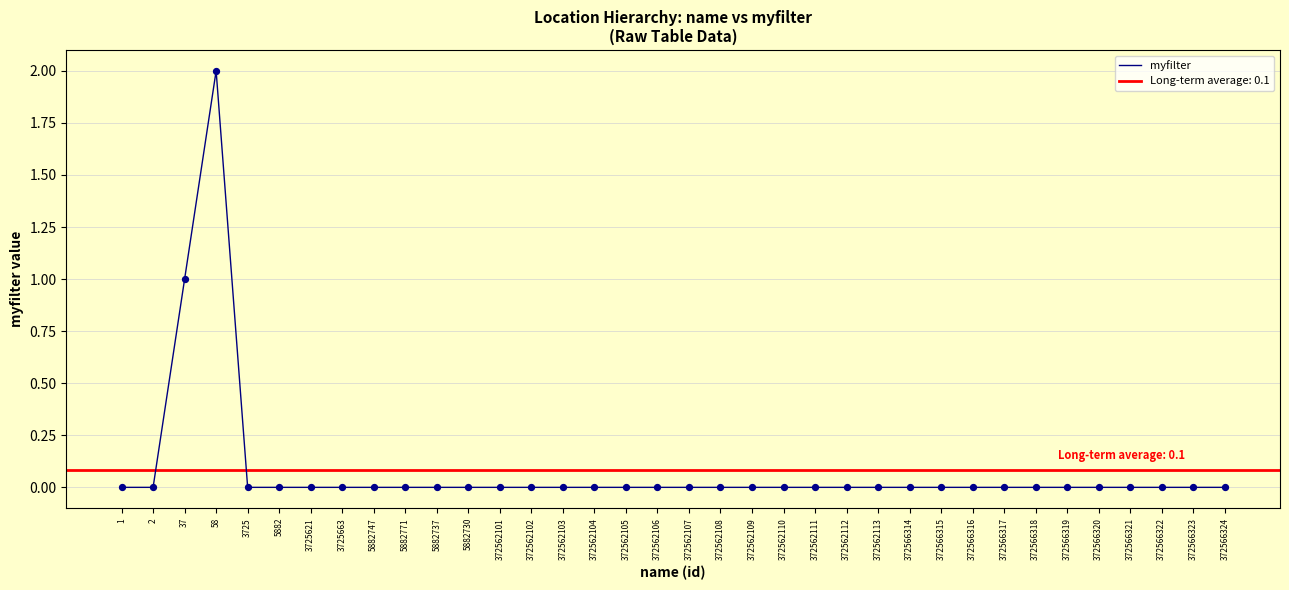

Between 372562111 and 372566314, which is larger?

372562111